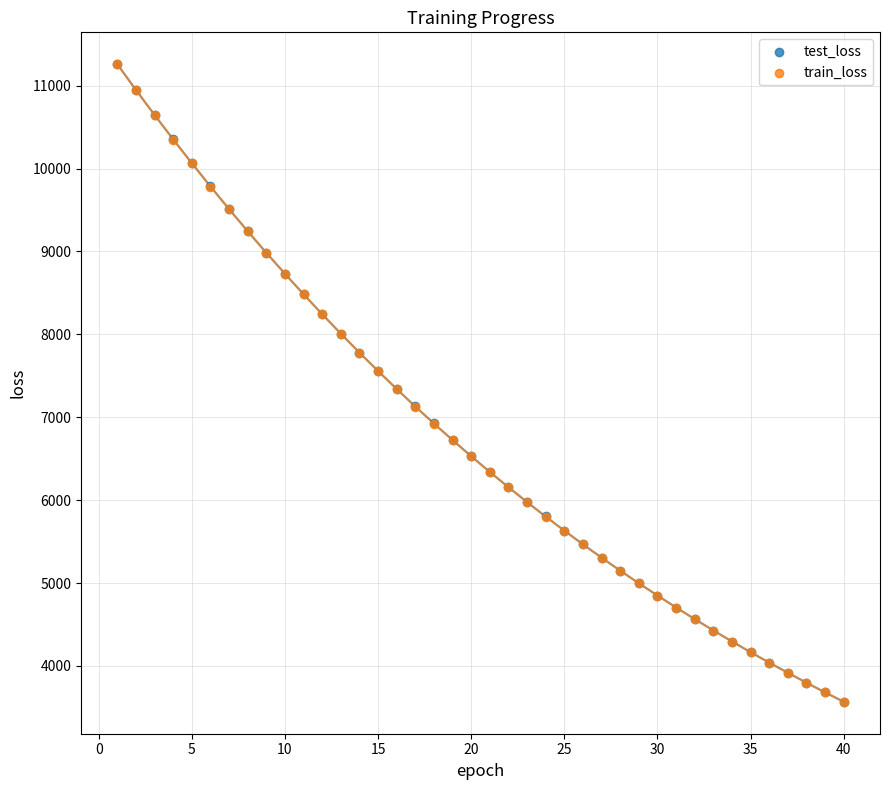

What are all the series names shown in the legend?

test_loss, train_loss